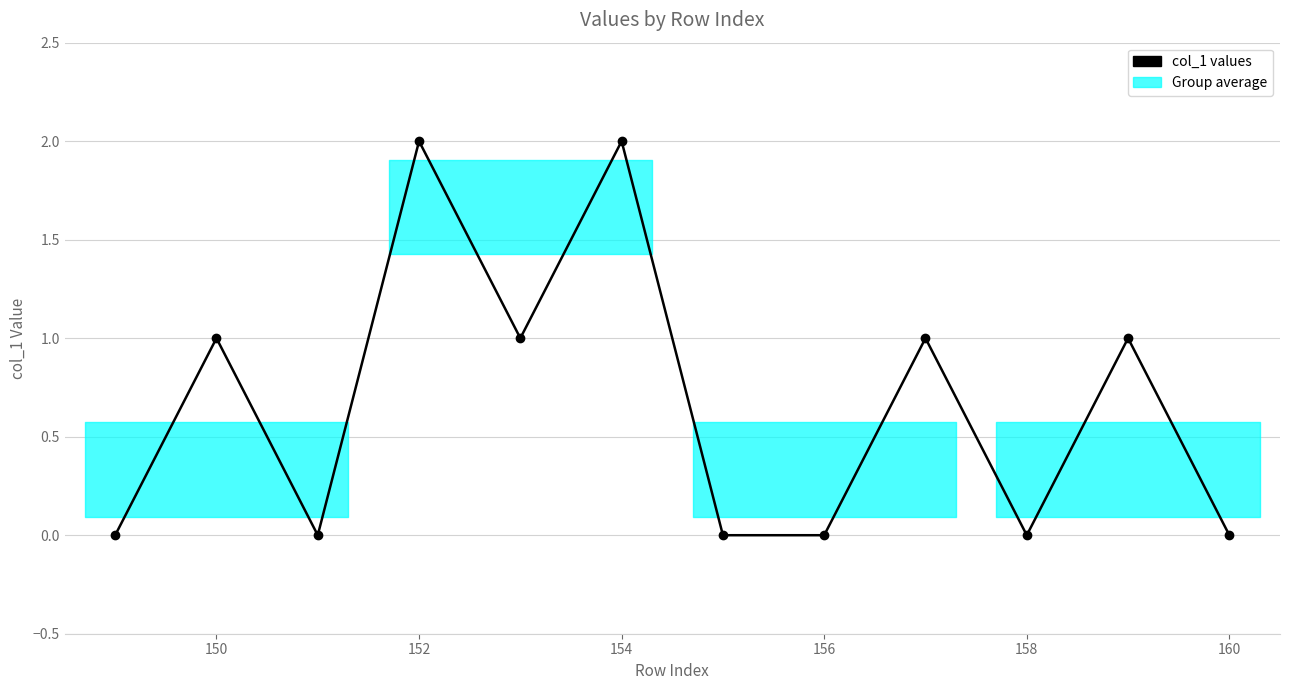

What is the sum of all values?

8